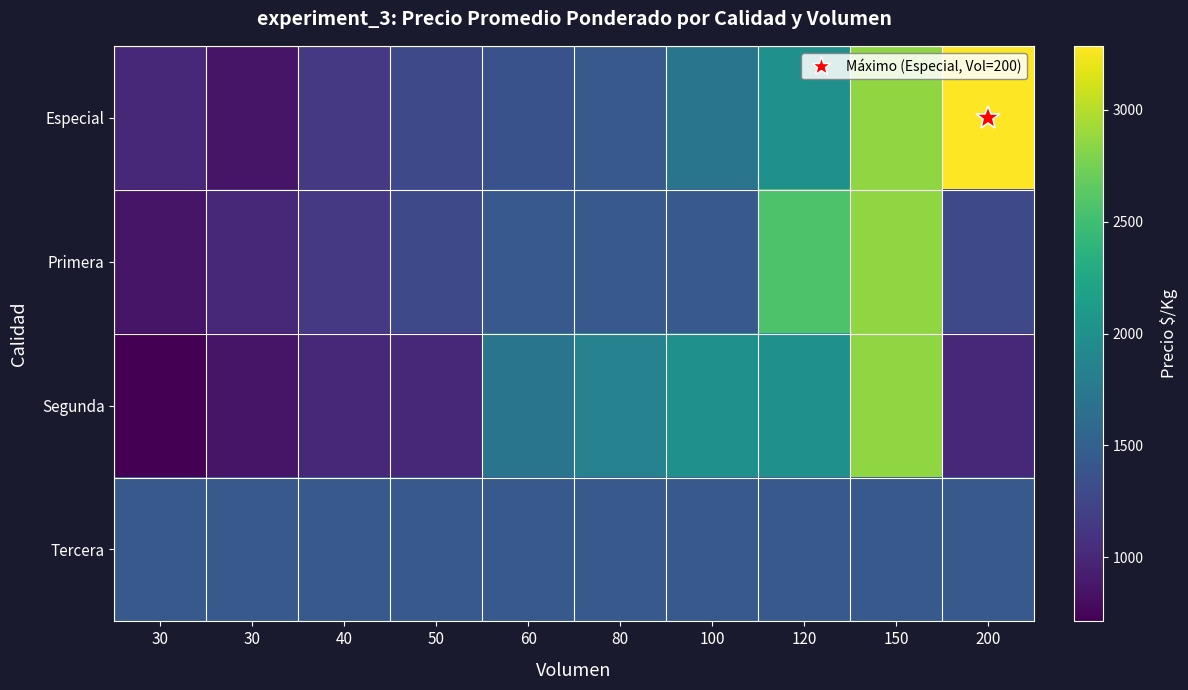

At which category is the sum across all series the highest?

150